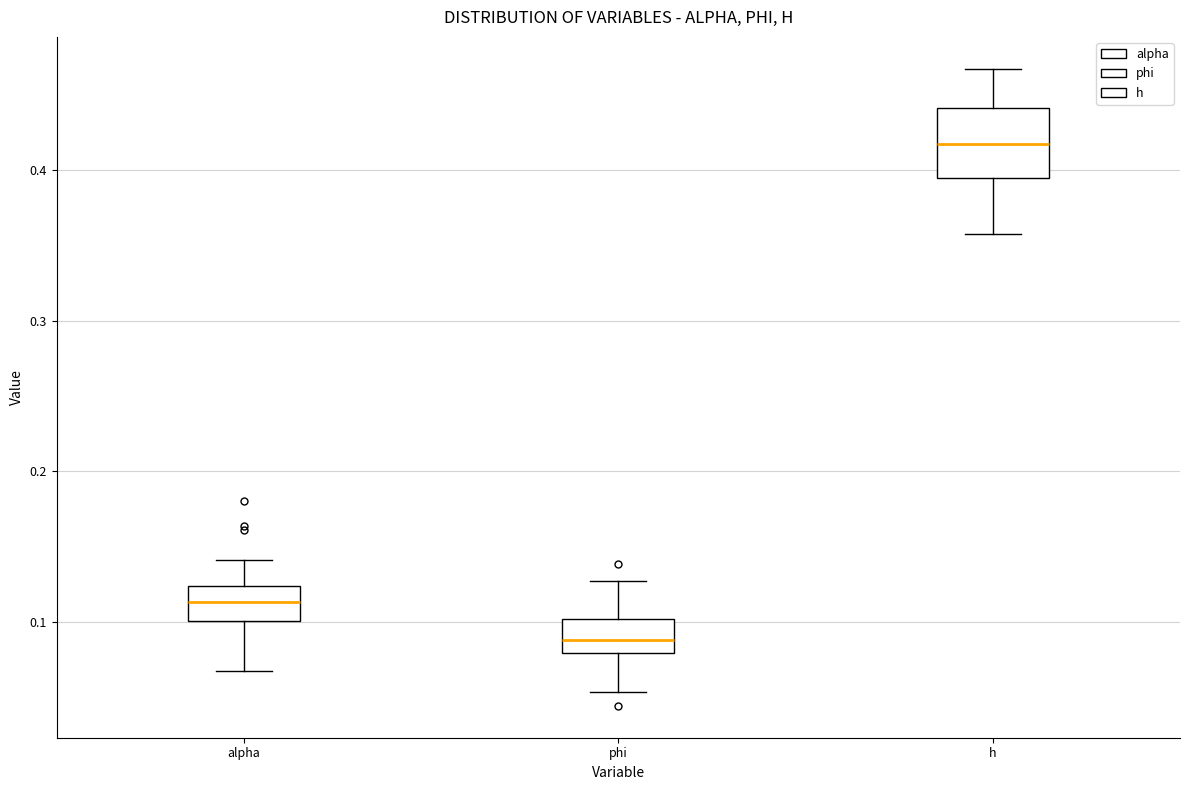

Reading left to right, read every box against the y-axis: the position of its median line, the range the box covers, and the ends of its whiskers. The values are not printed on the chart, so give them approximately, as read against the axis.

alpha: median 0.11, box 0.10 to 0.12, whiskers 0.07 to 0.14
phi: median 0.09, box 0.08 to 0.10, whiskers 0.05 to 0.13
h: median 0.42, box 0.39 to 0.44, whiskers 0.36 to 0.47